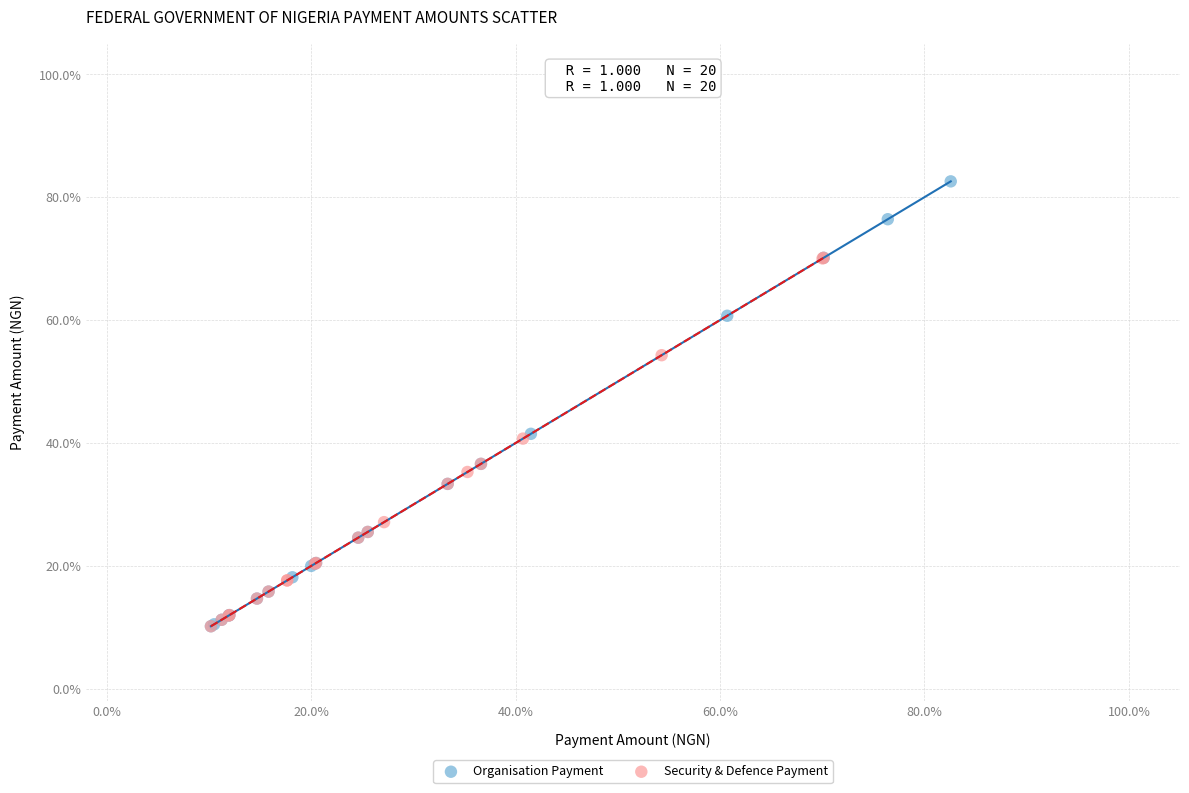

What are all the series names shown in the legend?

Organisation Payment, Security & Defence Payment